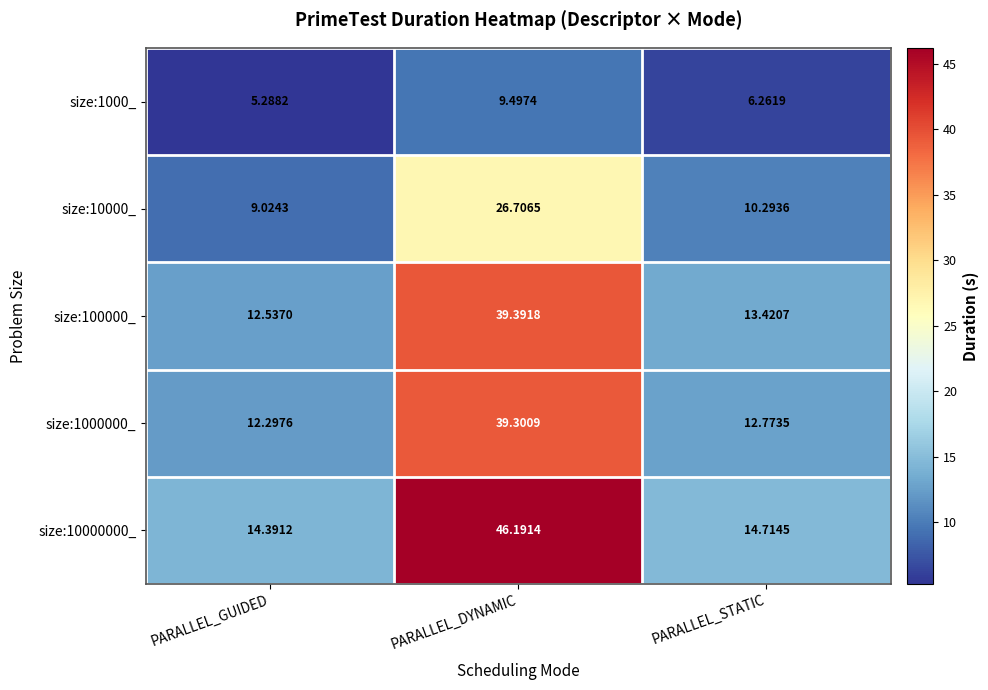

Which series has the largest range (max minus min)?

size:10000000_